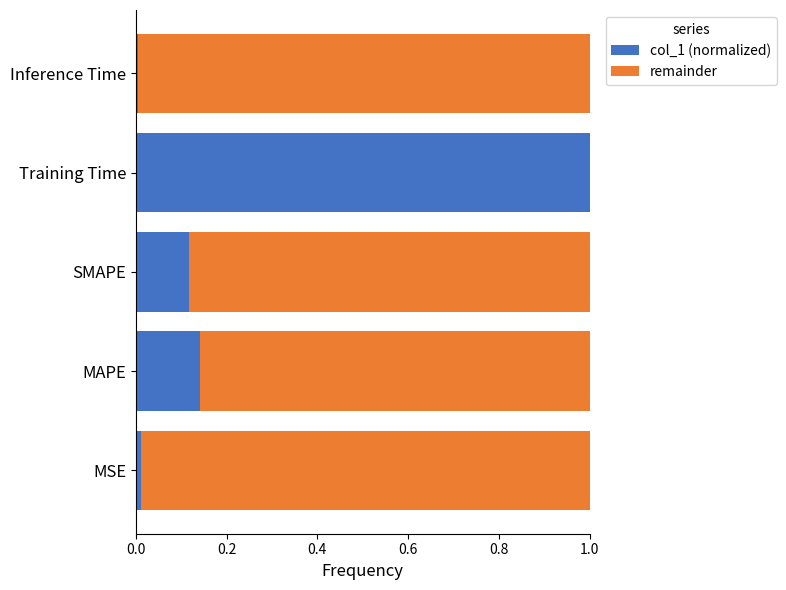

The value of col_1 (normalized) at Training Time is 1.0. True or false?

True